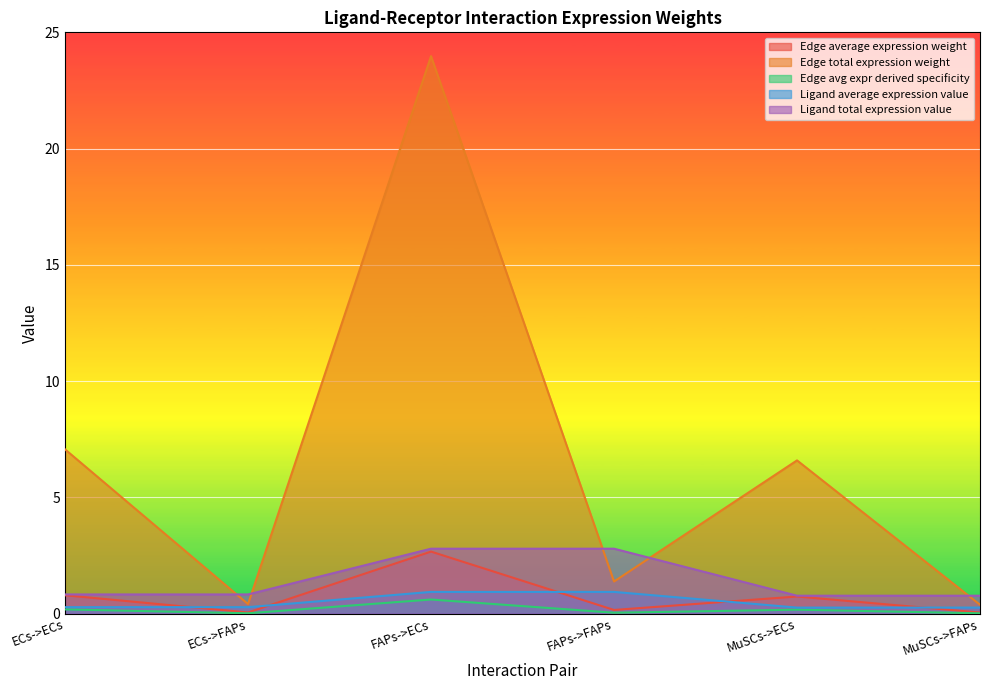

What is the difference between the Edge total expression weight values at ECs->FAPs and ECs->ECs?

6.7